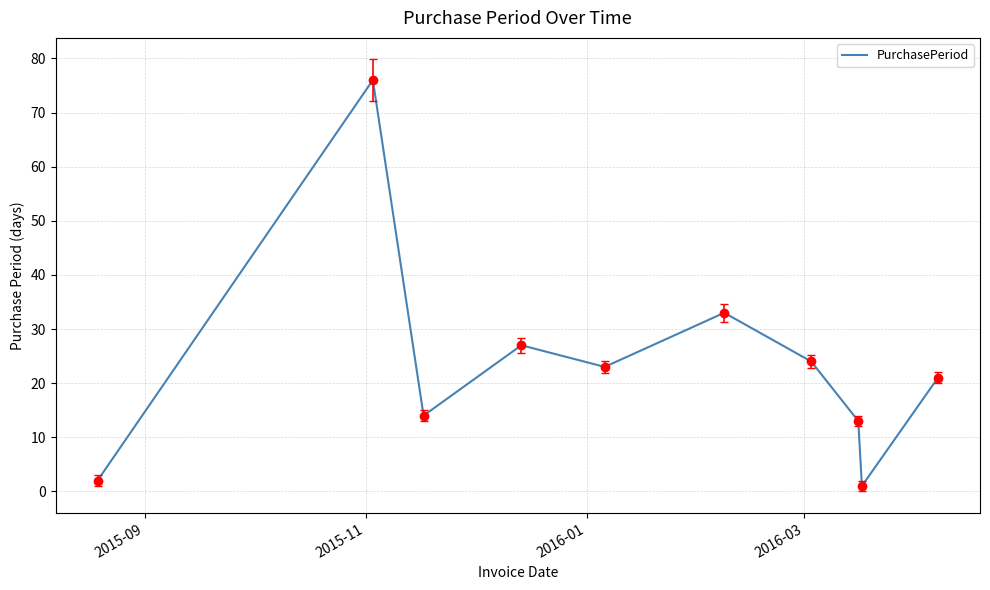

What is the difference between the maximum and minimum values?

75